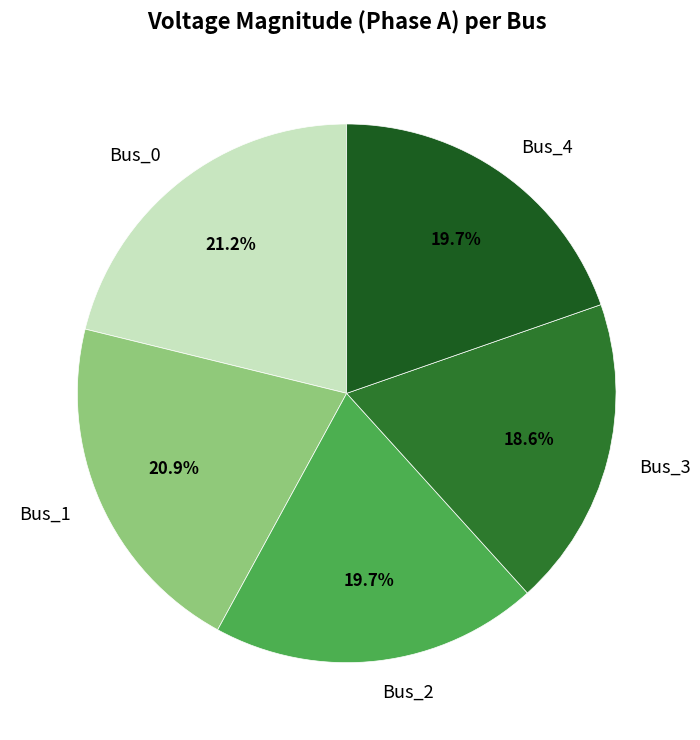

Count the number of slices in the pie.

5